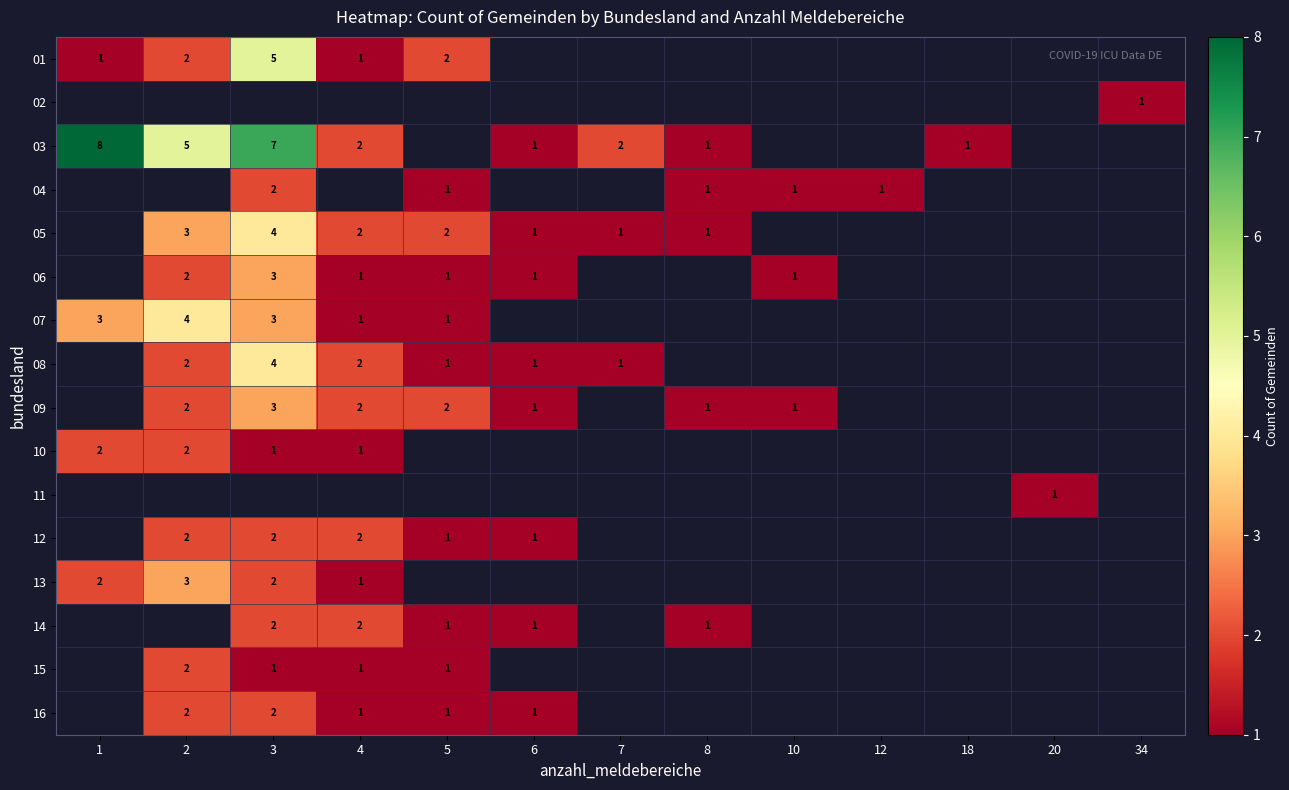

Is the value of 06 at 4 greater than the value of 13 at 2?

No